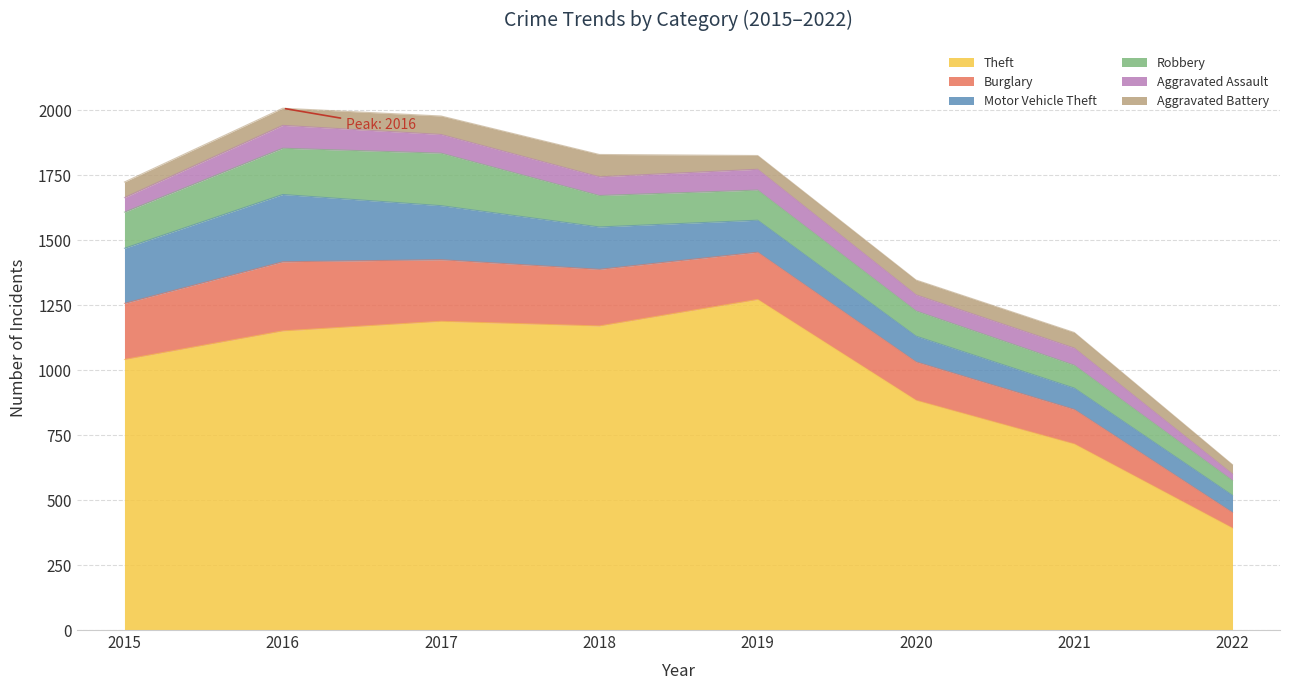

At which category is the sum across all series the highest?

2016